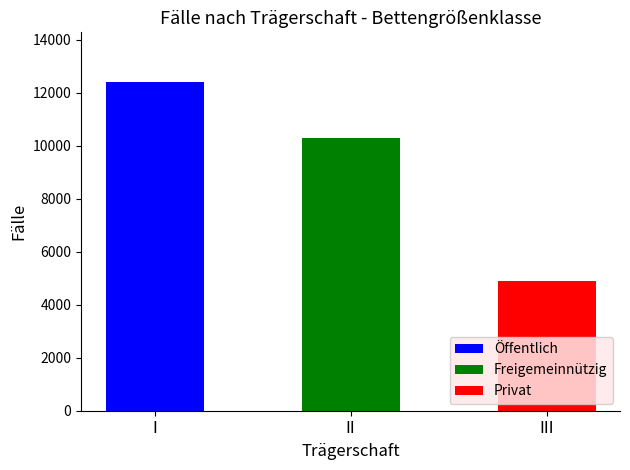

Are the bars horizontal?

No